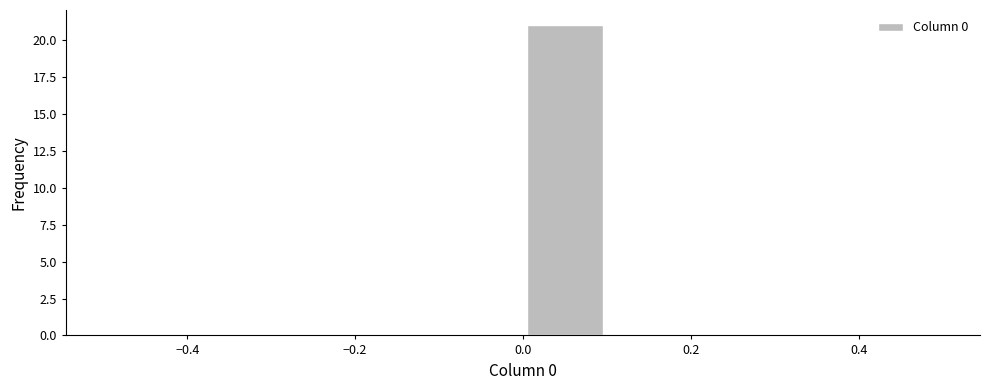

Which range on the x-axis has the tallest bar?

0.0 to 0.1